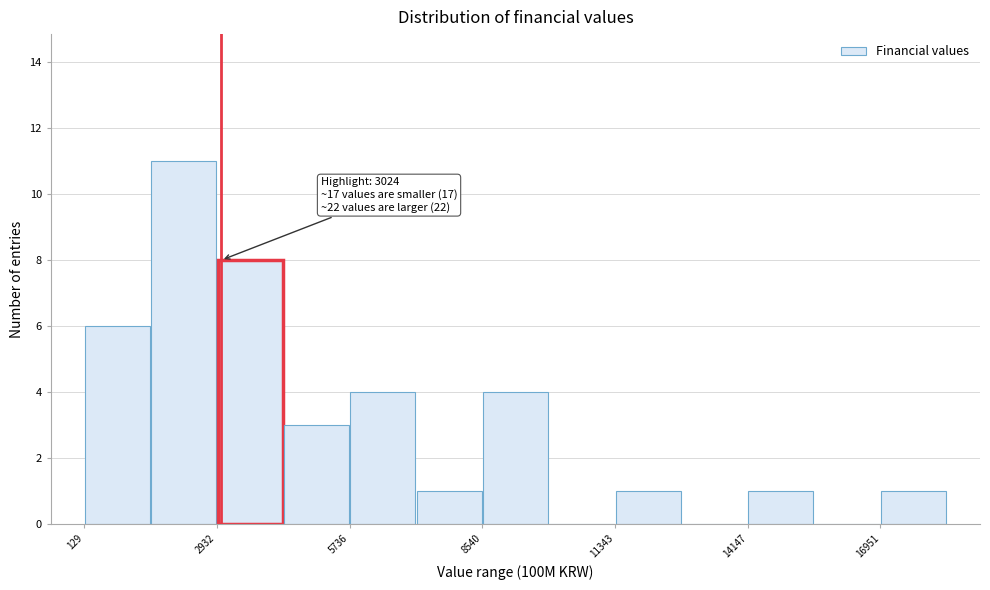

Around what value on the x-axis is the tallest bar? Give the approximate position of its centre, as read against the axis.

2000